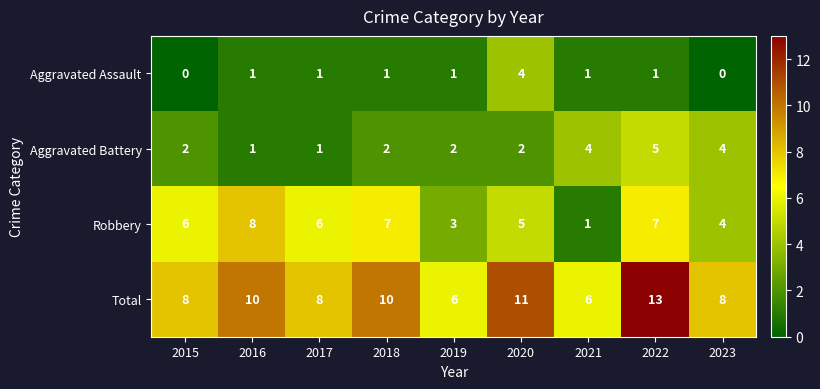

How many Robbery values are between 4 and 7?

6